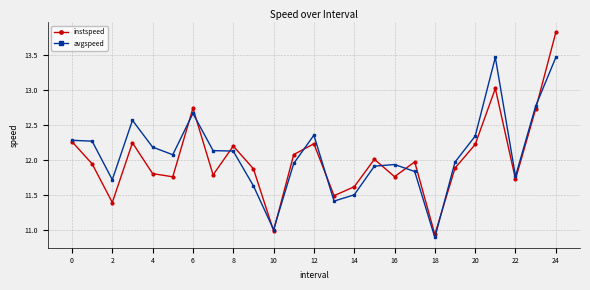

How many lines are shown in the chart?

2